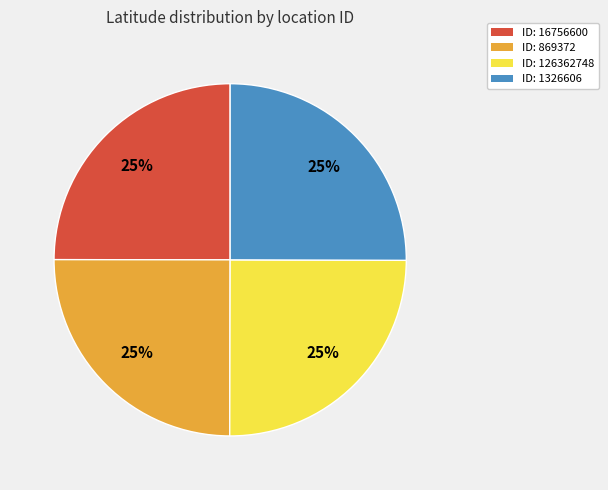

Is ID: 16756600 the majority of the pie?

No